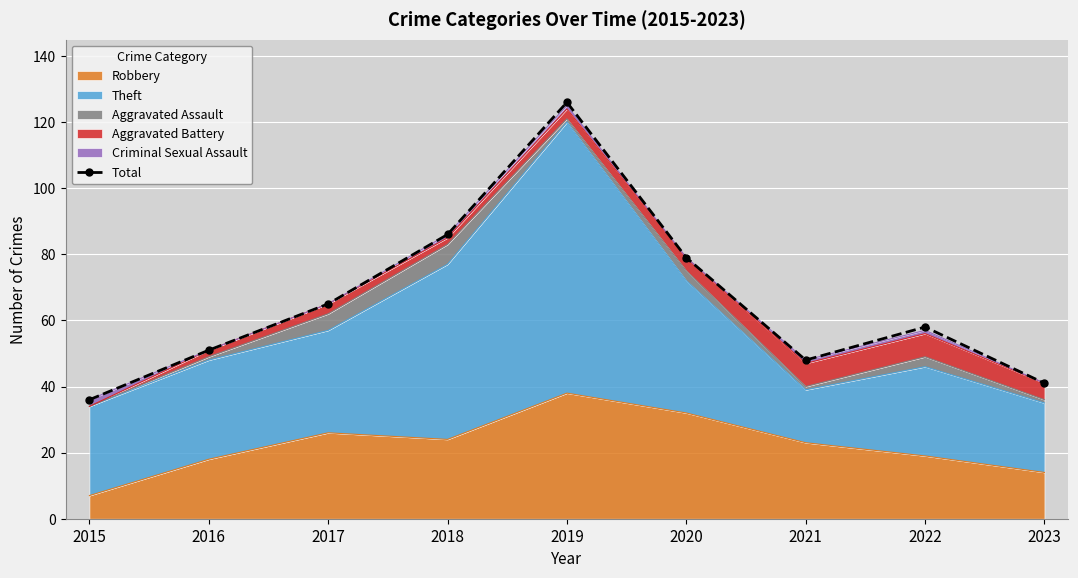

Reading left to right, list all the values displayed in this chart.

36	51	65	86	126	79	48	58	41